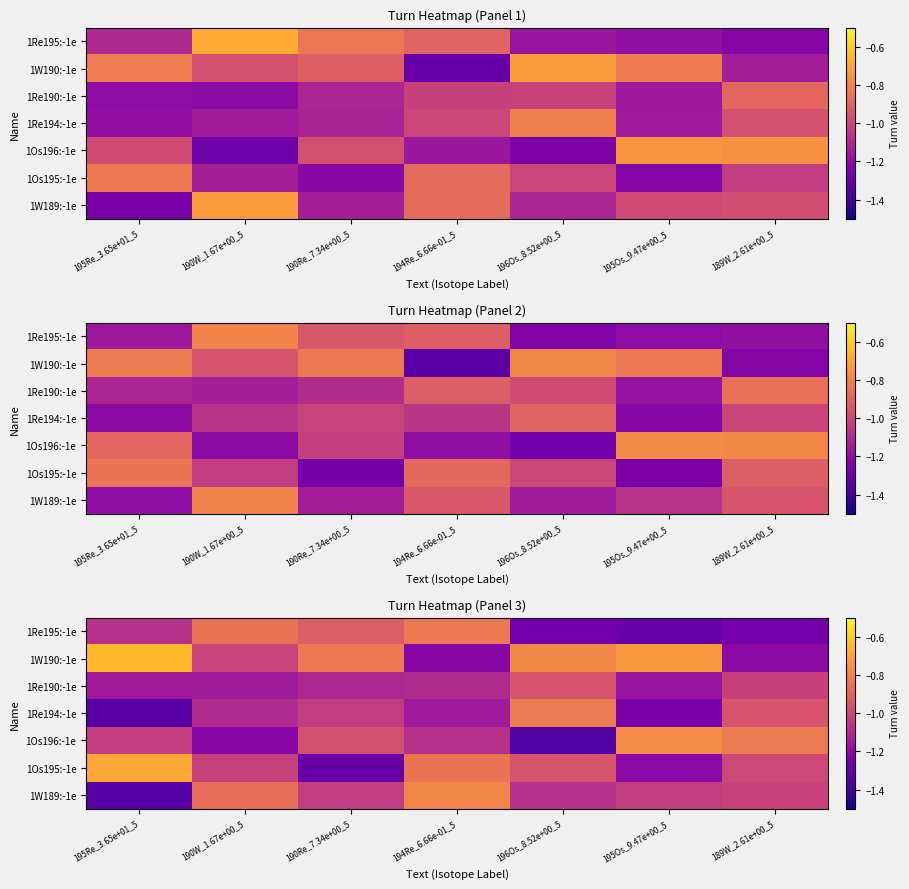

How many values in the 1Re190:-1e series are below -1?

6